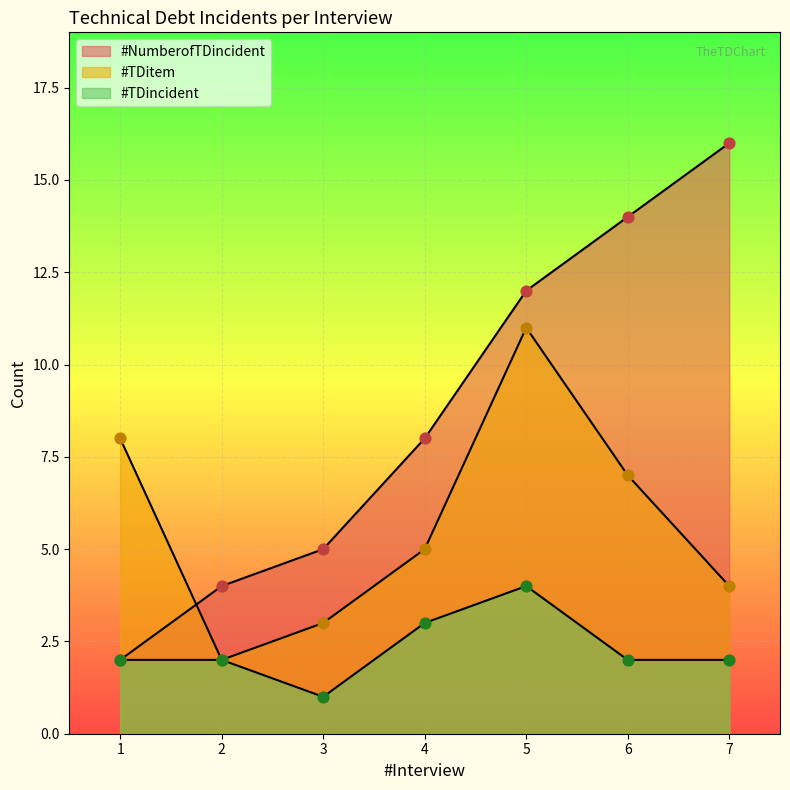

What are all the series names shown in the legend?

#NumberofTDincident, #TDitem, #TDincident